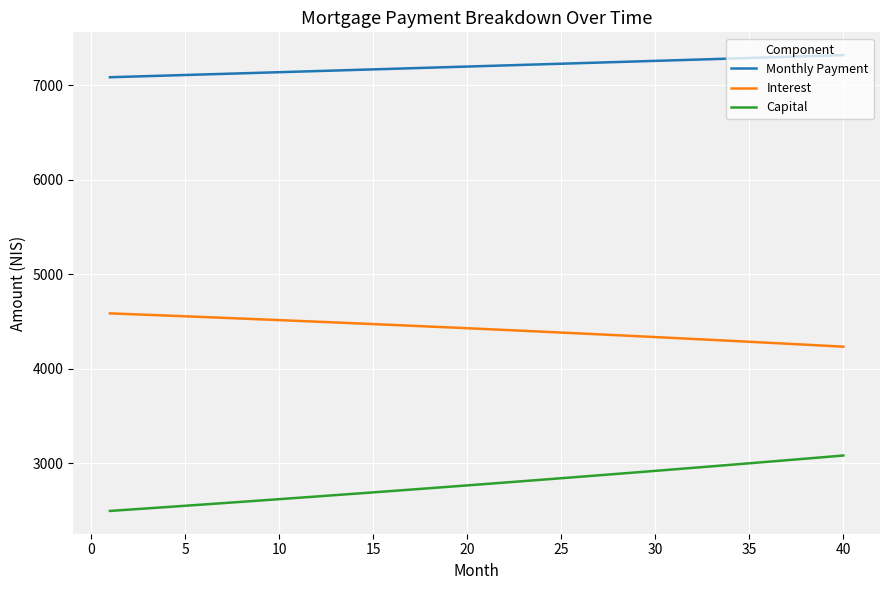

What is the difference between the maximum and minimum values in the Monthly Payment series?

233.9